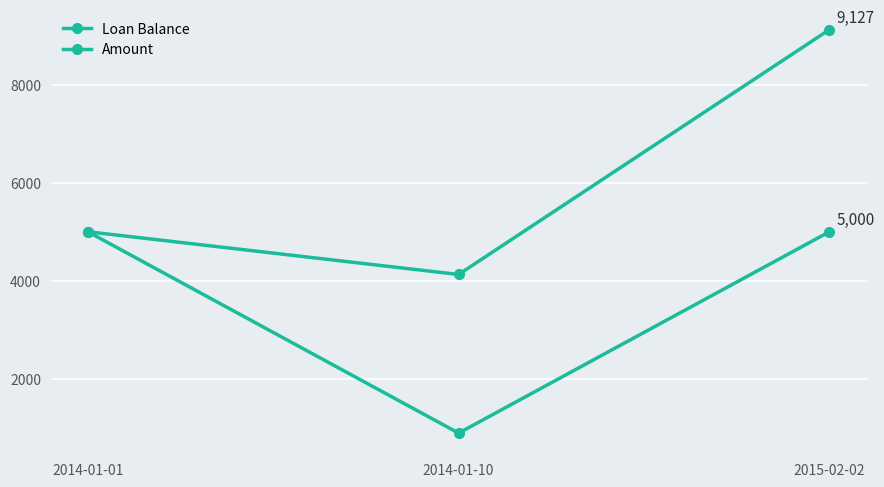

What is the difference between the highest and lowest values at 2014-01-10?

3239.3